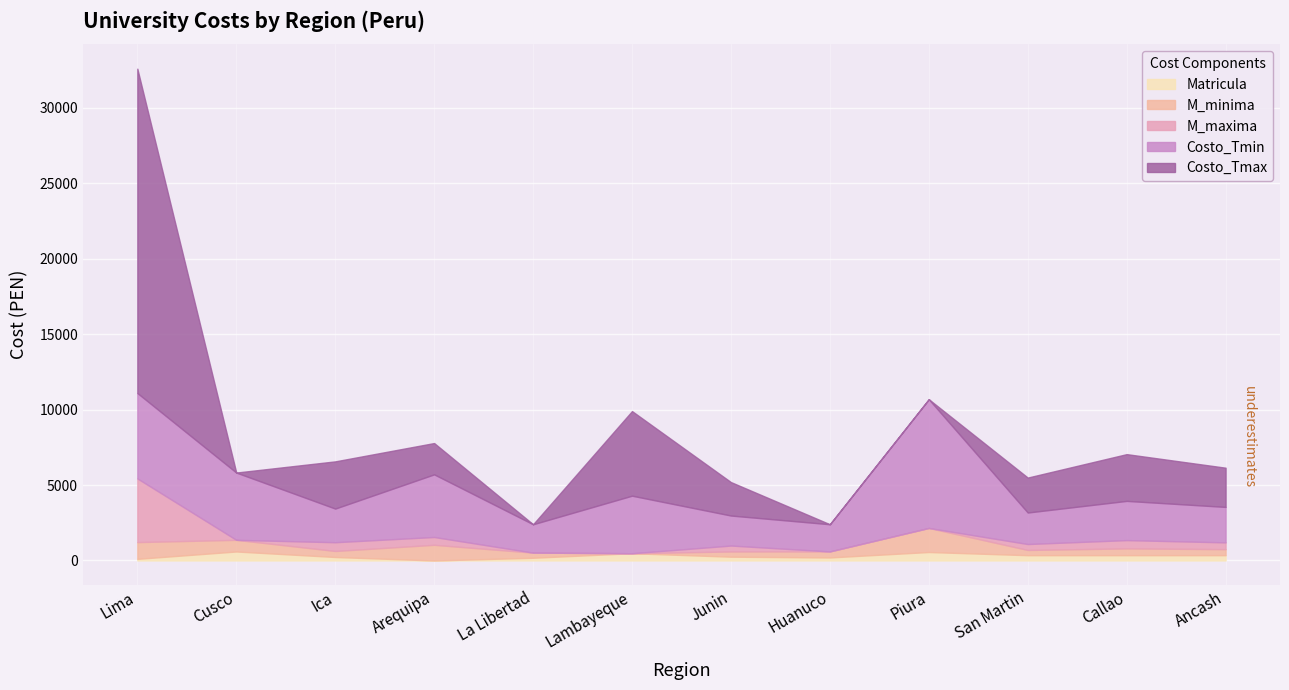

In M_minima, how many points are lower than both neighbors (excluding endpoints)?

3